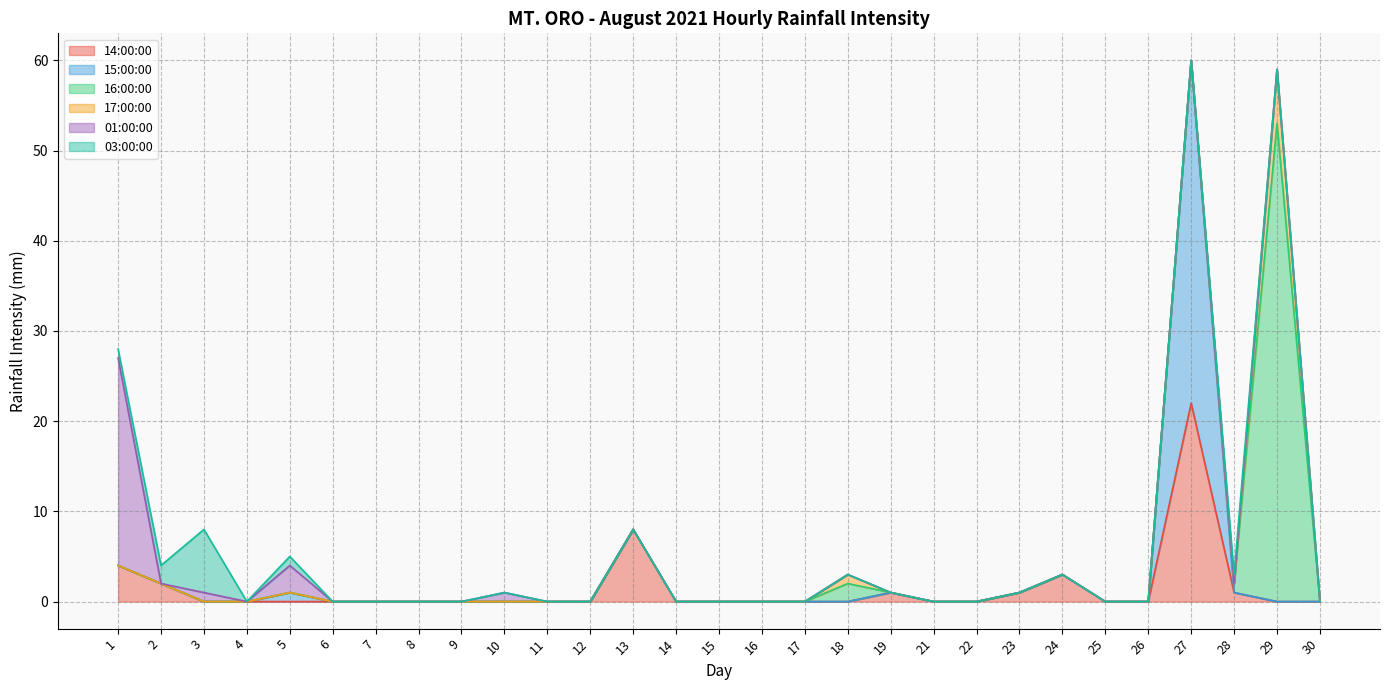

How many data points in 01:00:00 are above 0?

4